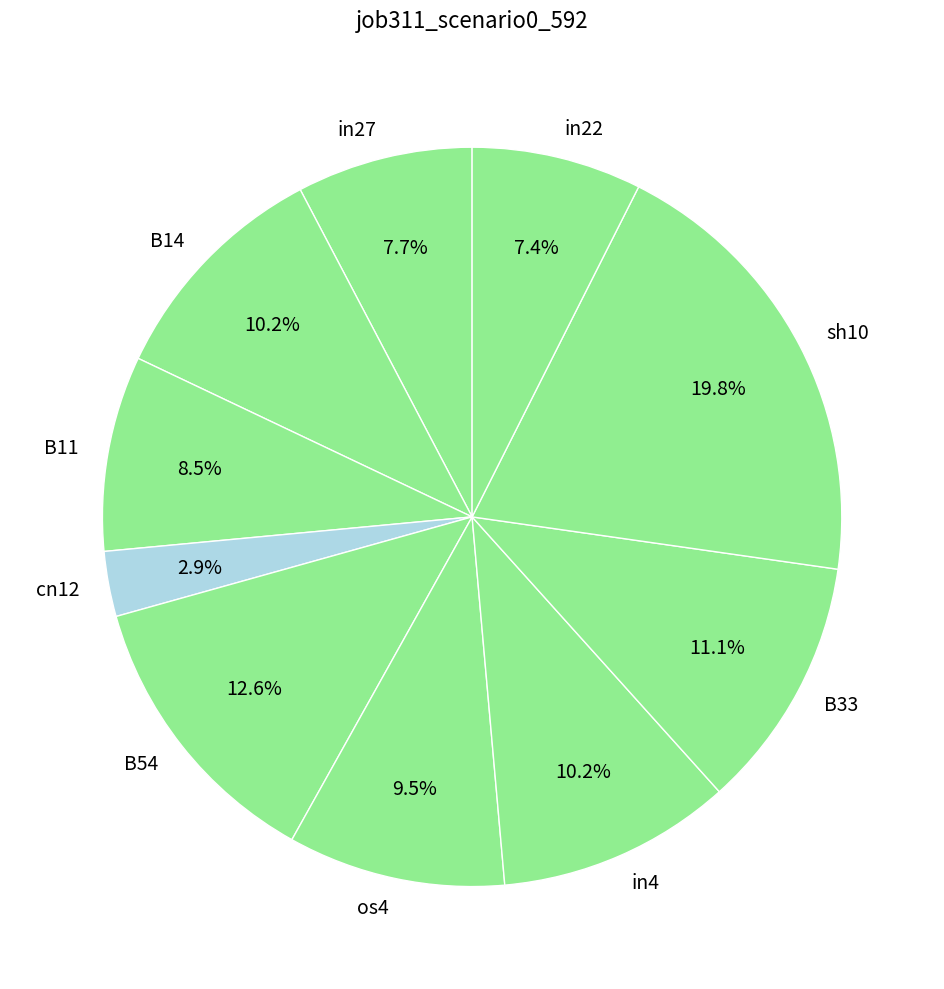

To the nearest percent, what percentage of the pie is sh10?

20%